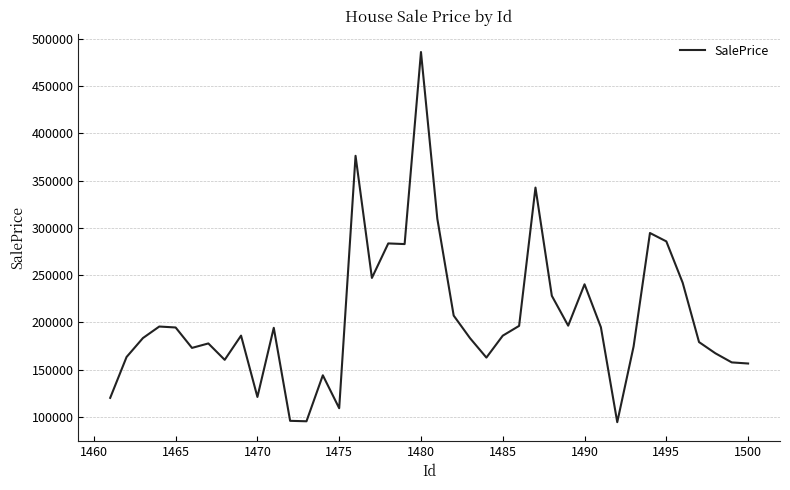

What is the minimum value shown in the chart?

94409.4